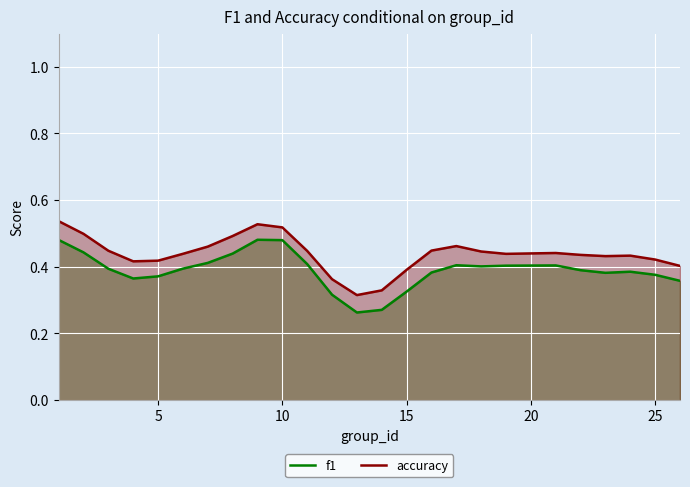

True or false: accuracy and f1 intersect in this chart.

False